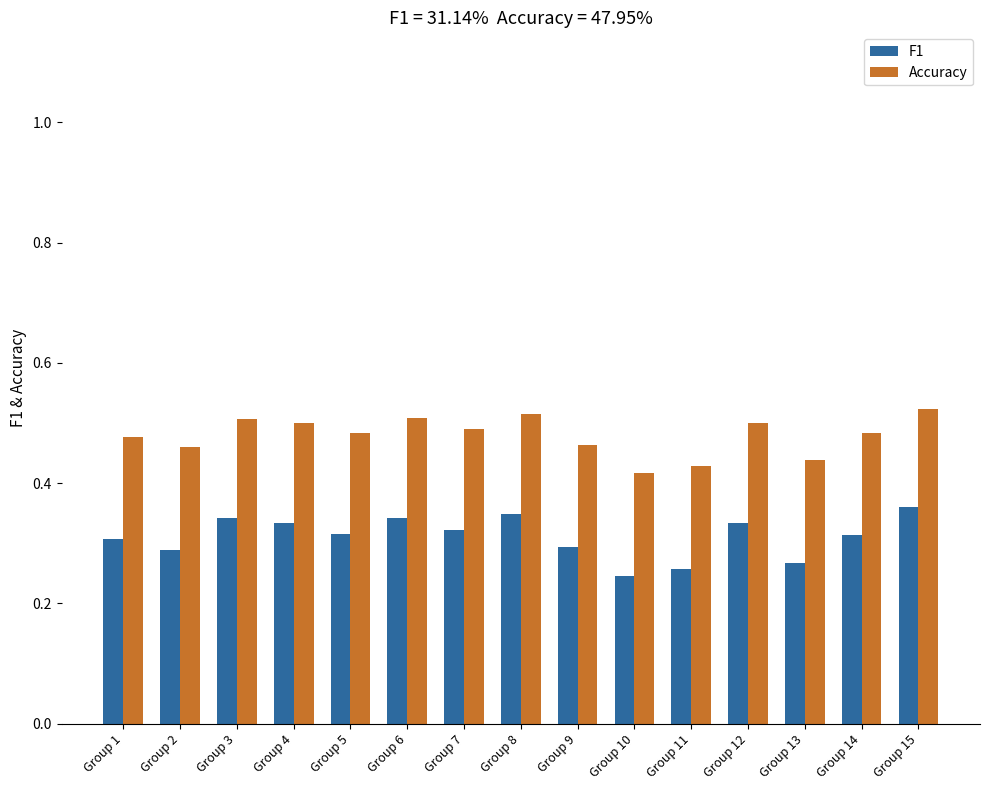

Where is Accuracy nearest to the value 0?

Group 10